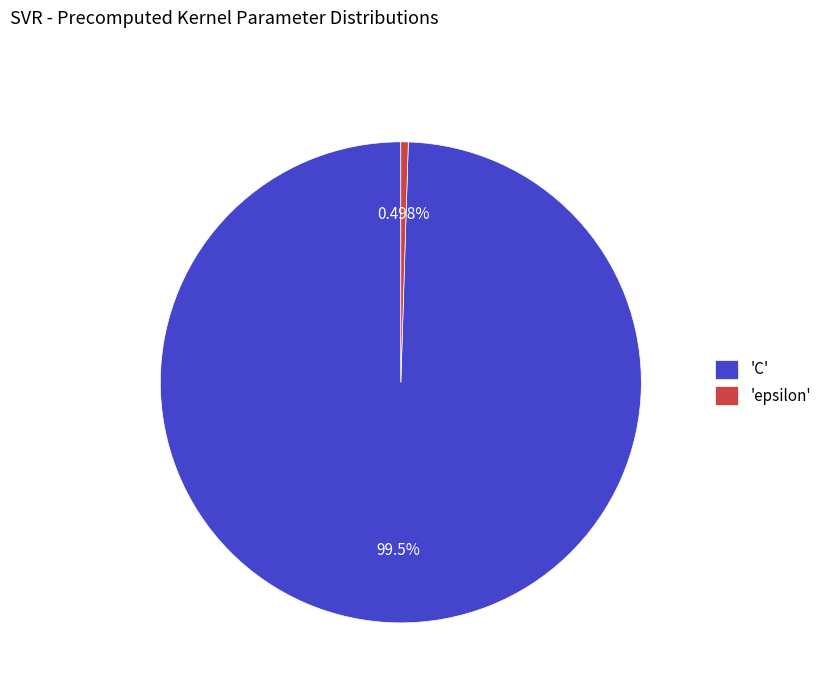

Which category has the smallest portion of the pie?

'epsilon'